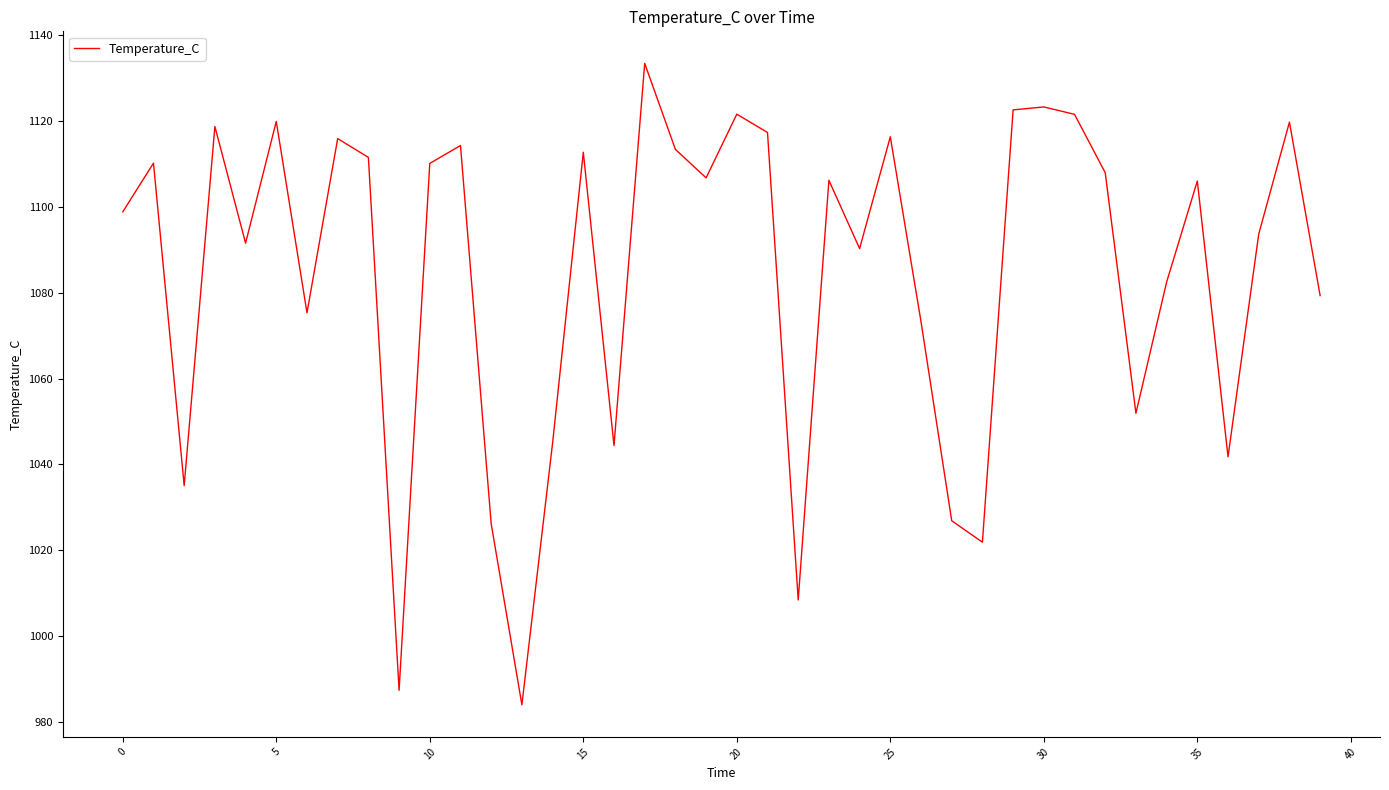

What is the difference between the maximum and minimum values?

149.5